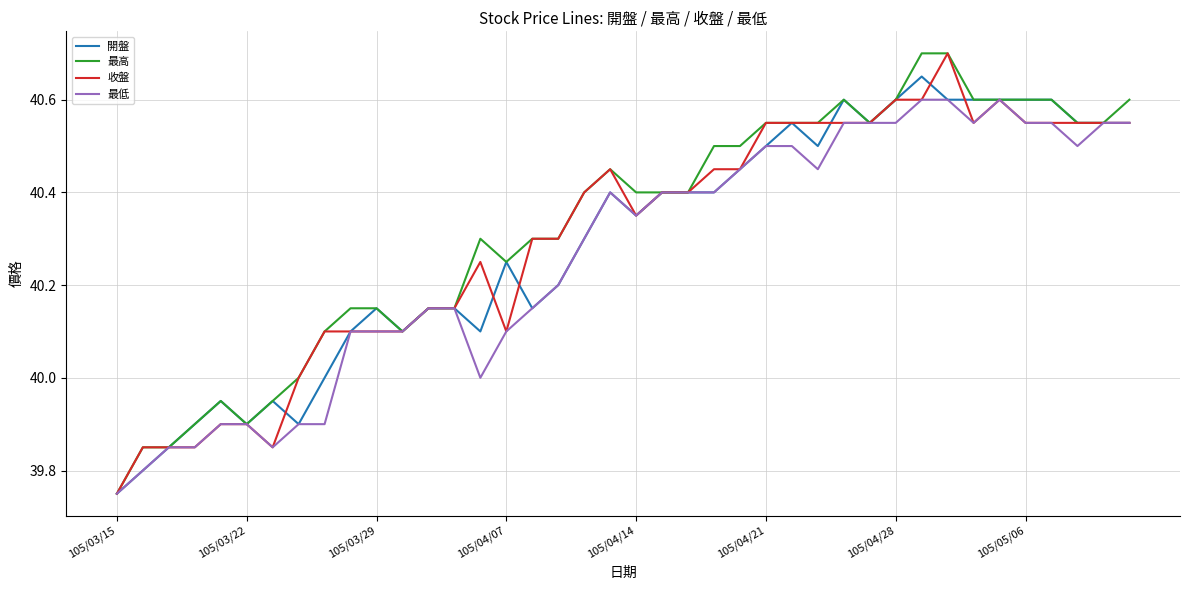

What is the maximum value for 收盤?

40.7